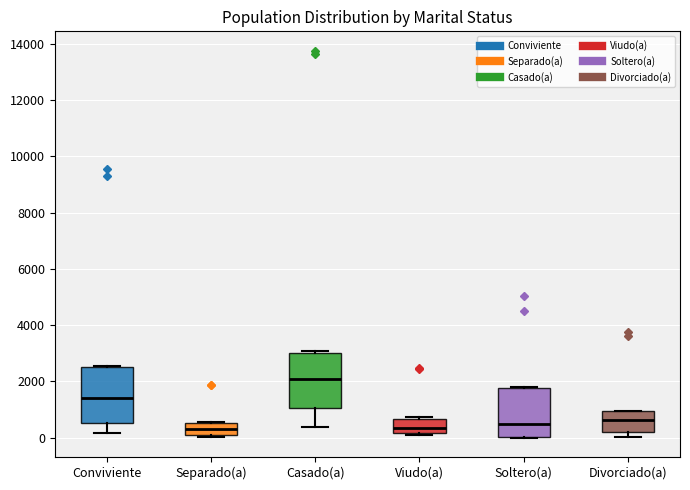

Reading left to right, transcribe this box plot: for each box, give where its median line is, the range the box spans, and where its two whiskers end, as read against the y-axis. The values are not printed on the chart, so give them approximately, as read against the axis.

Conviviente: median 1400, box 600 to 2600, whiskers 200 to 2600
Separado(a): median 400, box 0 to 600, whiskers 0 to 600
Casado(a): median 2000, box 1000 to 3000, whiskers 400 to 3000 (just above the box's upper edge)
Viudo(a): median 400, box 200 to 600, whiskers 0 to 800
Soltero(a): median 600, box 0 to 1800, whiskers 0 to 1800
Divorciado(a): median 600, box 200 to 1000, whiskers 0 to 1000